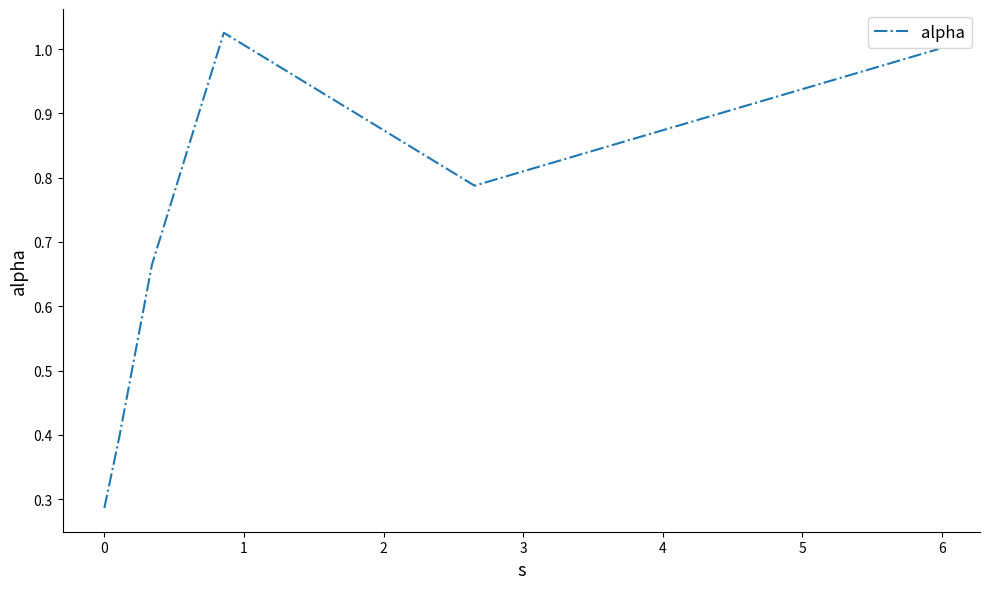

How many interior local valleys (lower than both neighbors) does the data have?

1